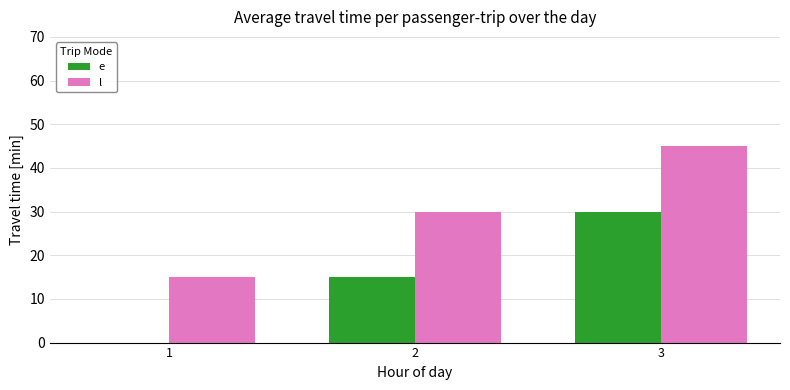

How many categories are shown in the chart?

3